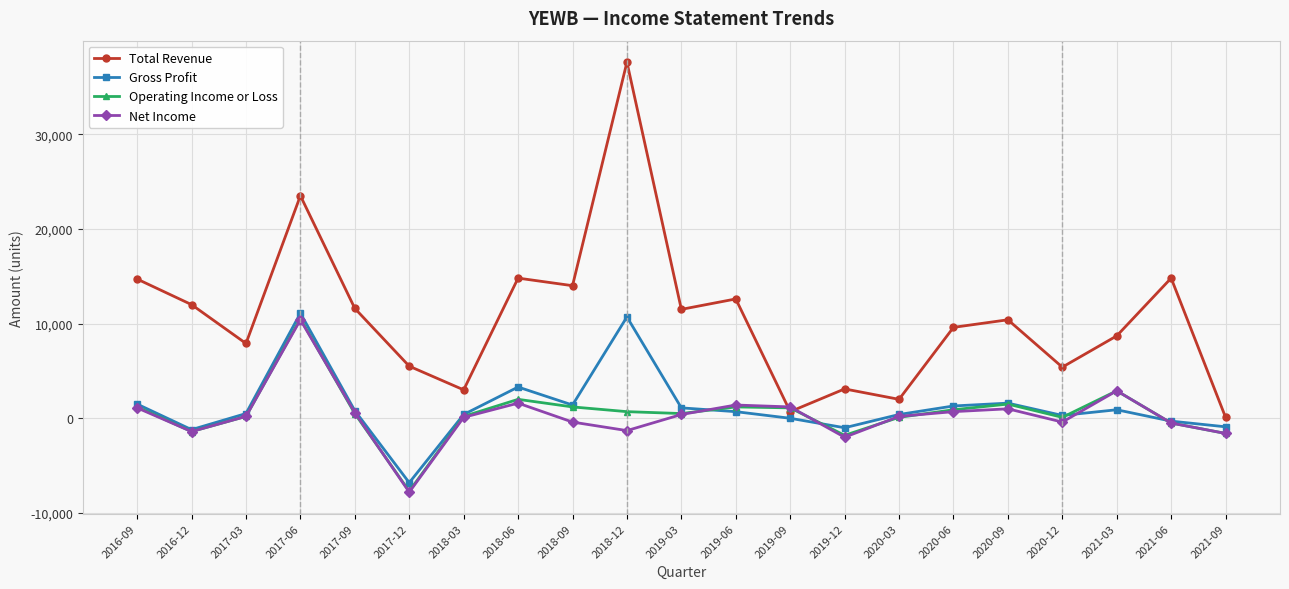

Which series has the widest spread of values?

Total Revenue